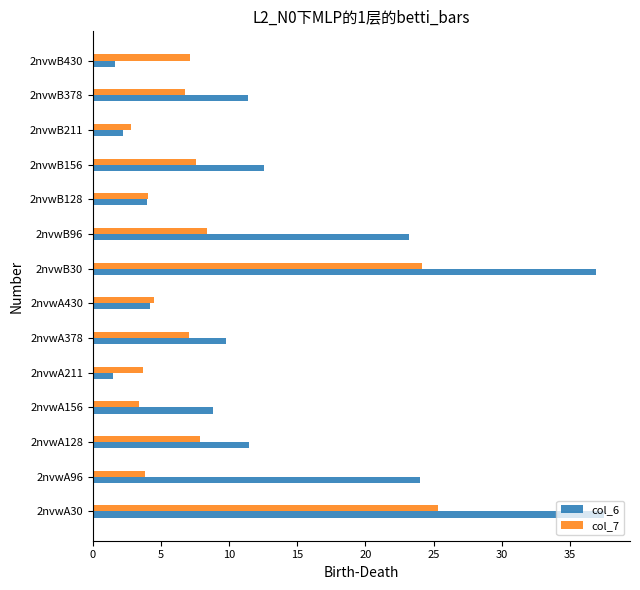

Which series has the largest range (max minus min)?

col_6